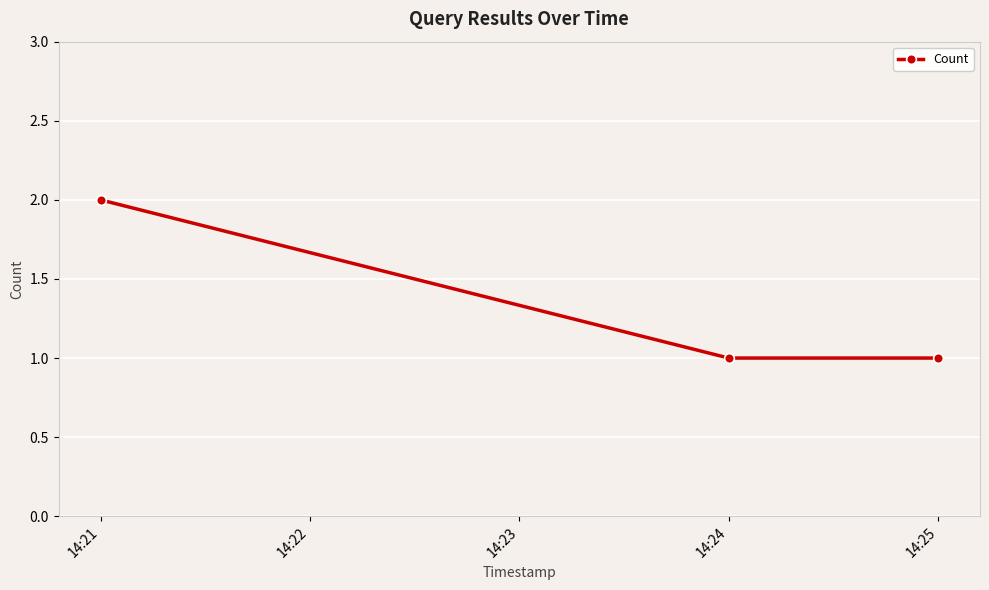

True or false: the data shows 2 at 14:21.

True